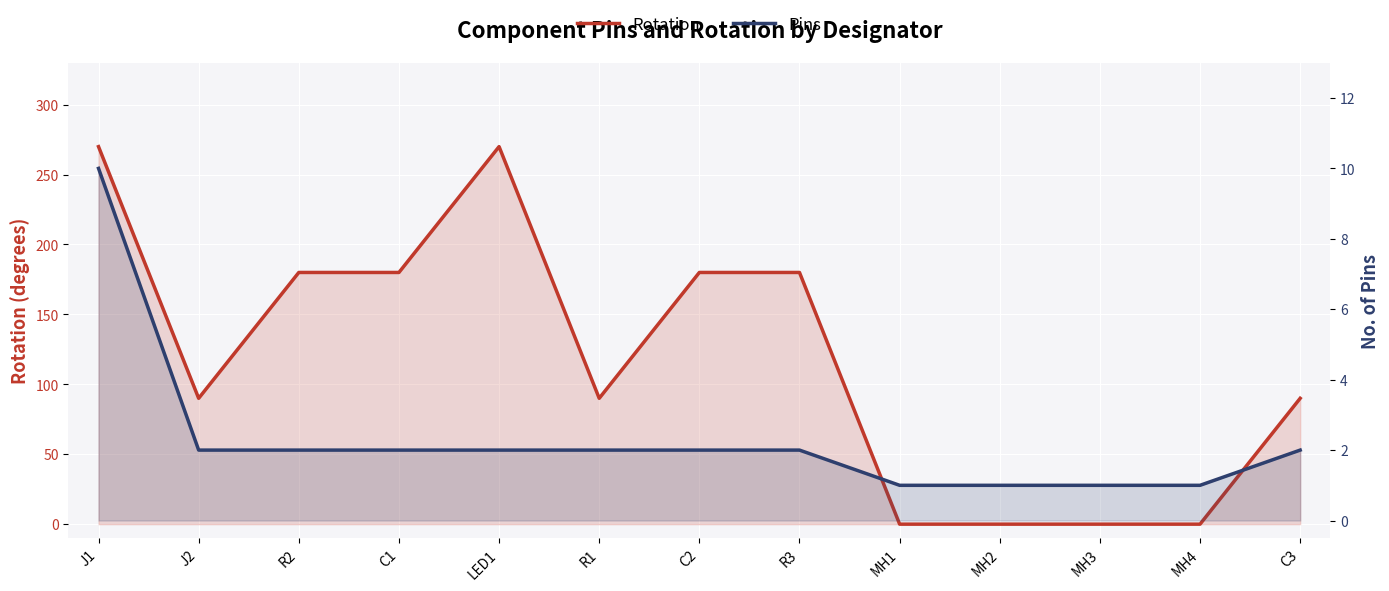

What is the minimum value for Pins?

1